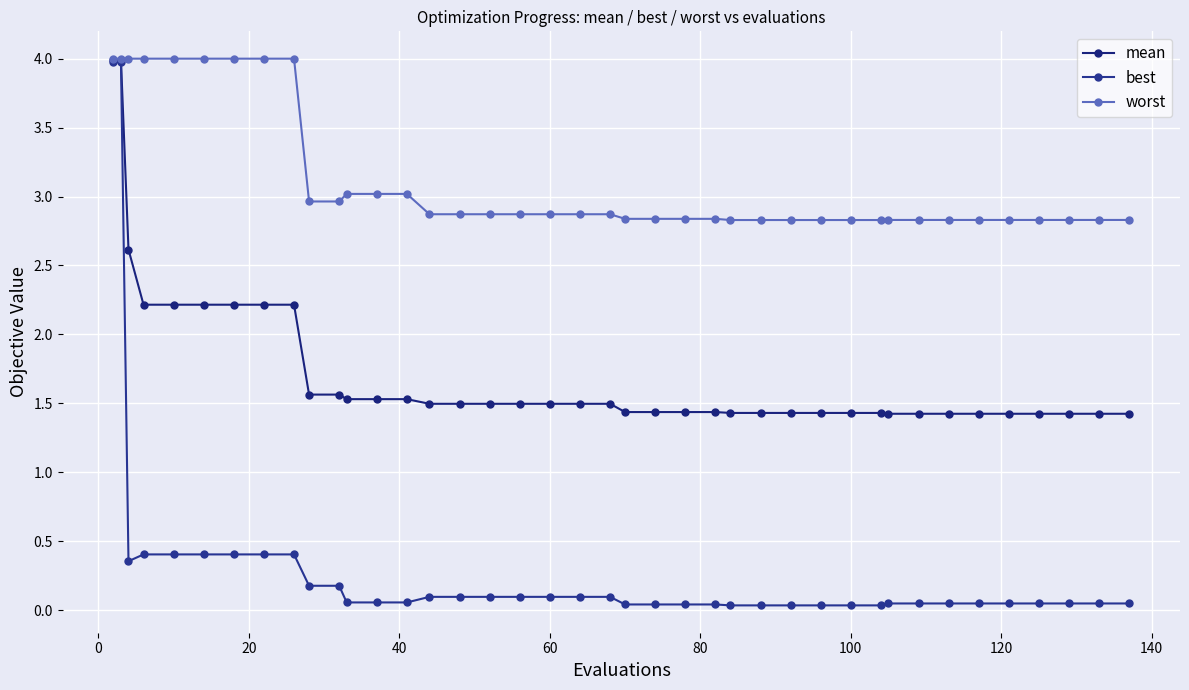

What are all the series names shown in the legend?

mean, best, worst